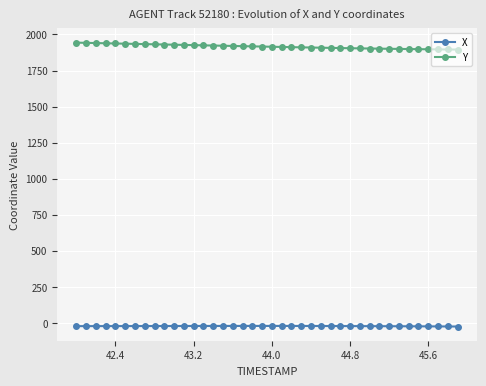

What are all the series names shown in the legend?

X, Y